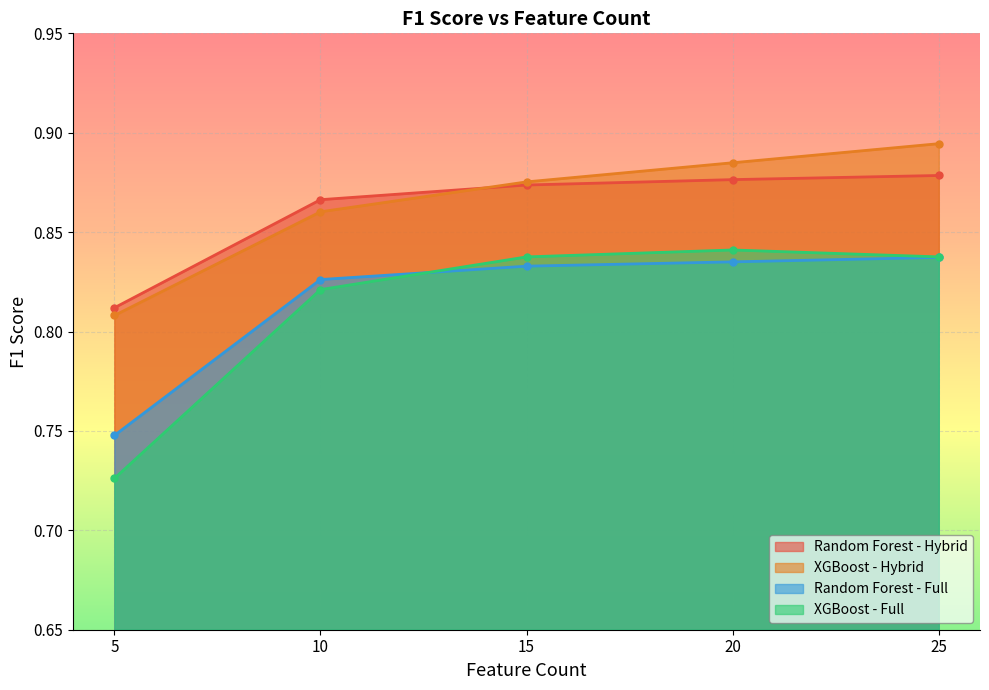

True or false: XGBoost - Hybrid has a value of 1.5 at 5.

False